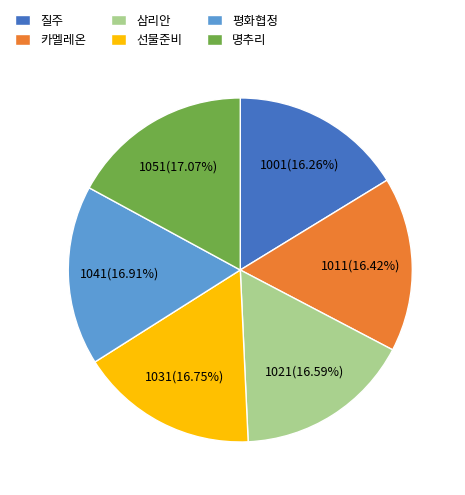

Is it true that 질주 is 29% of the pie?

False